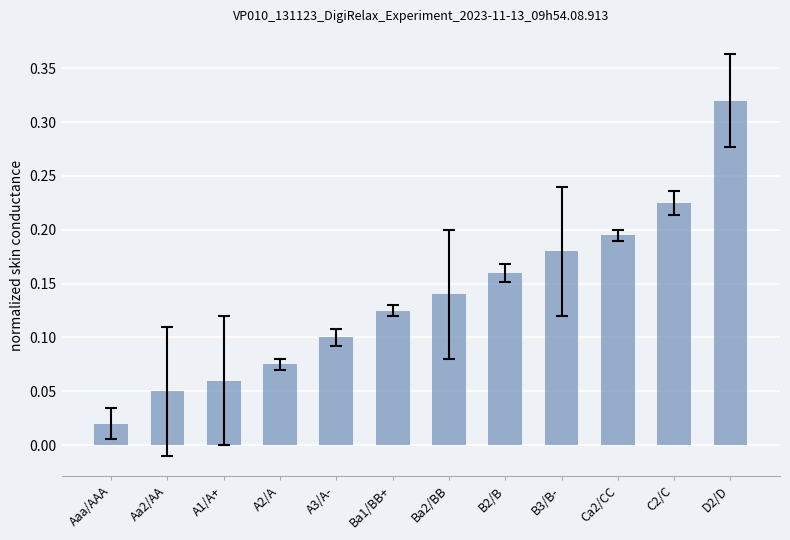

What position from the right is Aa2/AA?

11